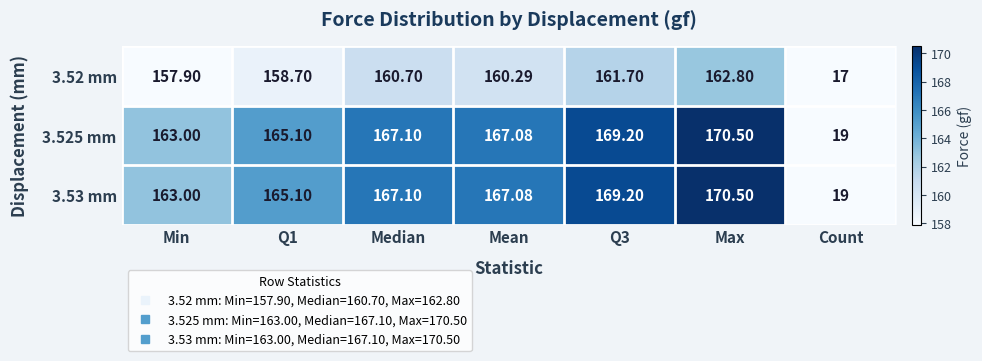

Where does the 3.52 mm series first go above 160?

Median